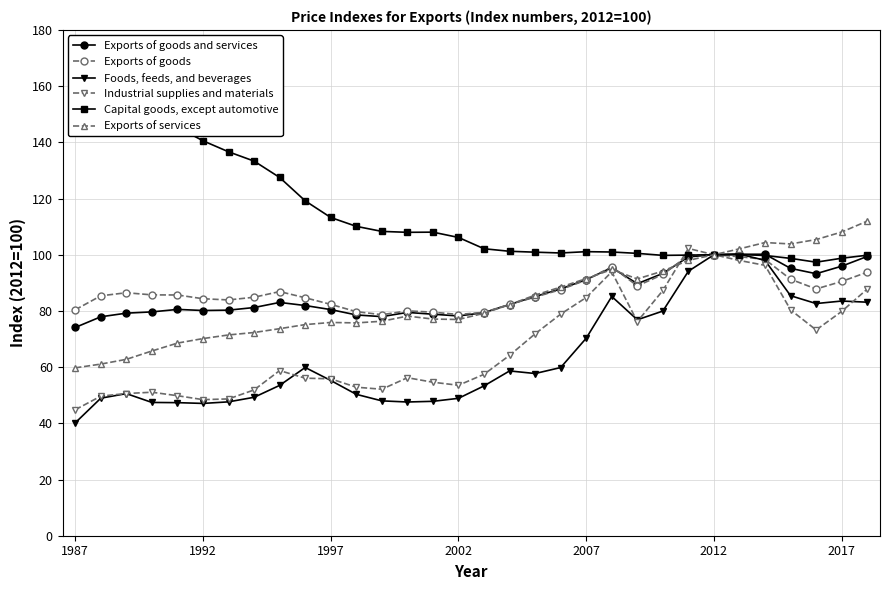

True or false: Capital goods, except automotive has more than 2 points higher than both neighbors.

True